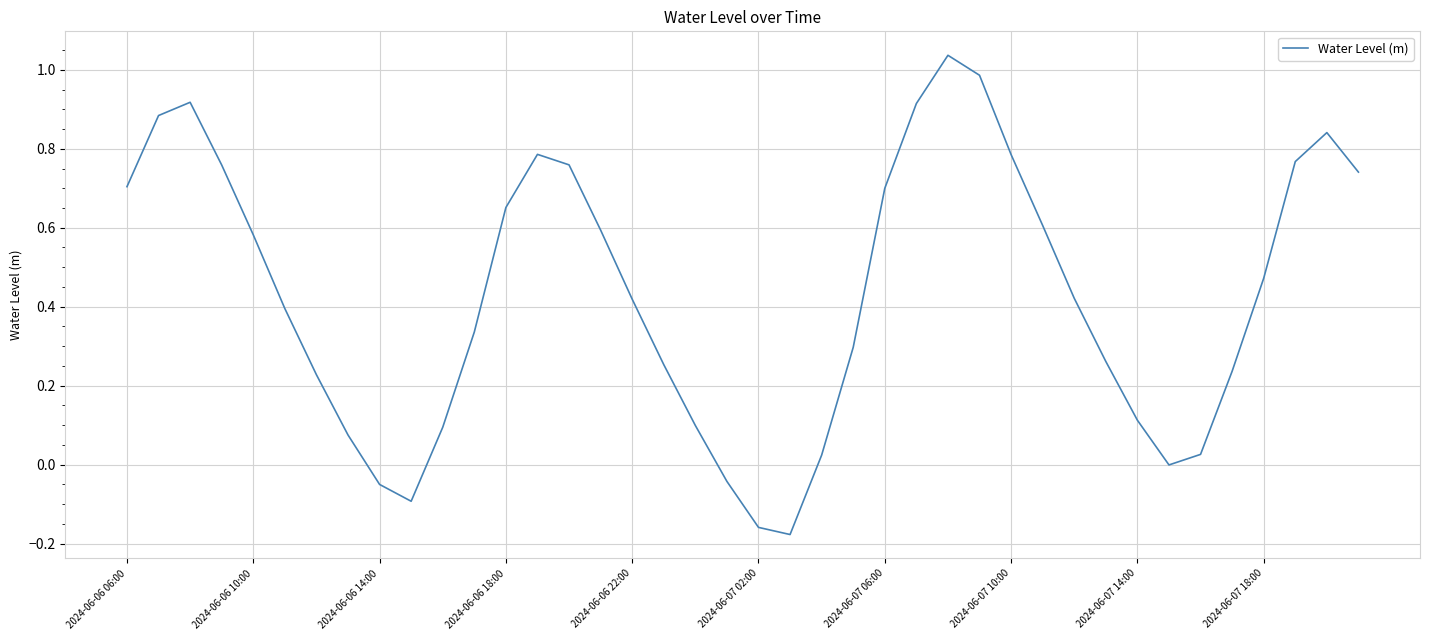

What is the difference between the second highest and minimum values?

1.2